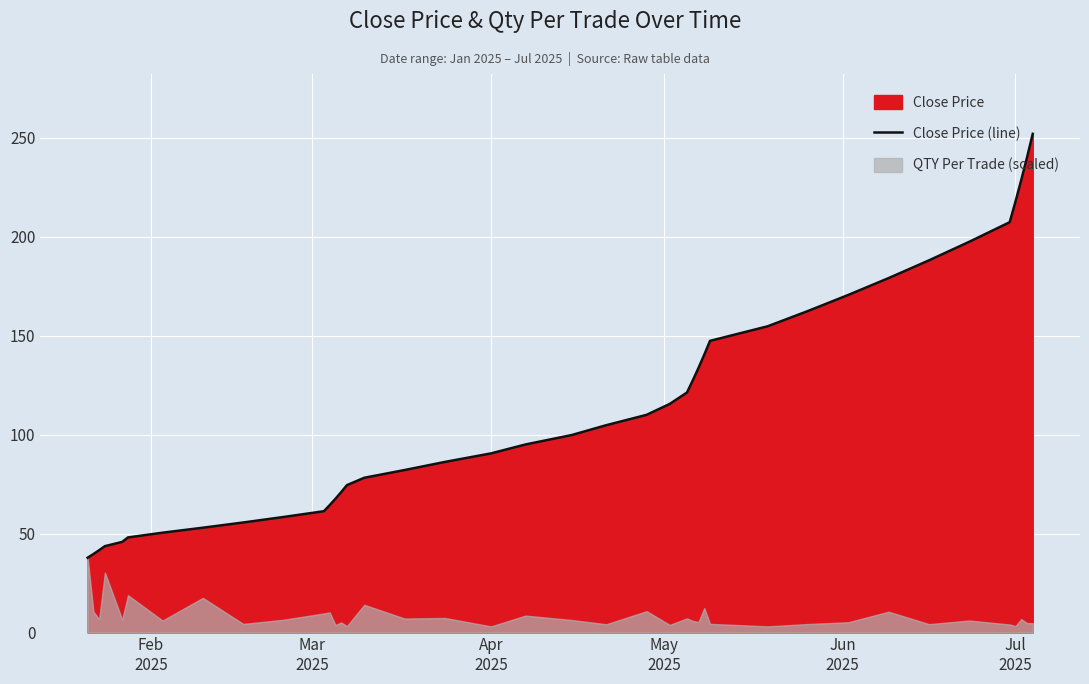

How many categories are shown in the chart?

40